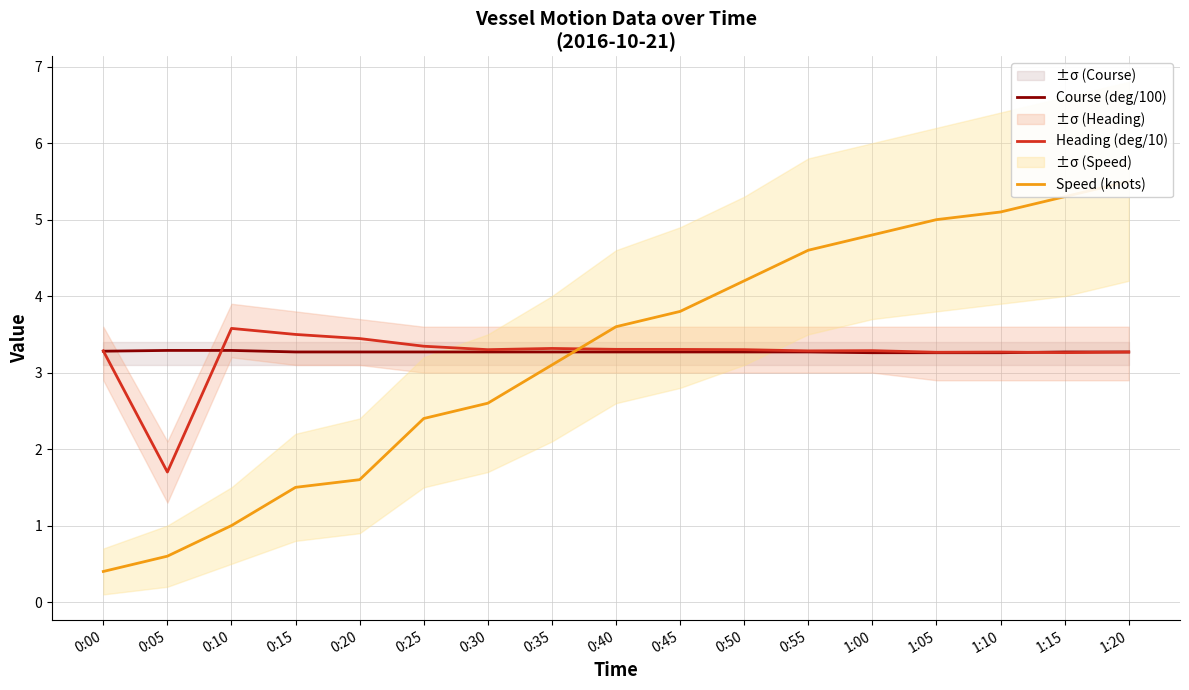

Which series has the largest total across all categories?

Course (deg/100)